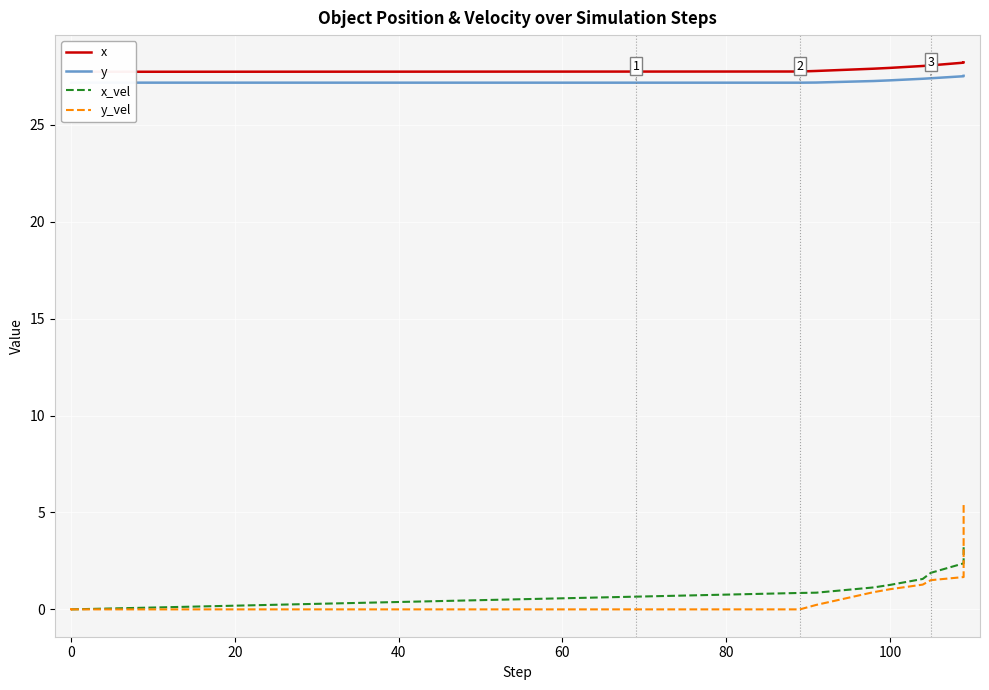

What is the average value of the y_vel series?

1.0